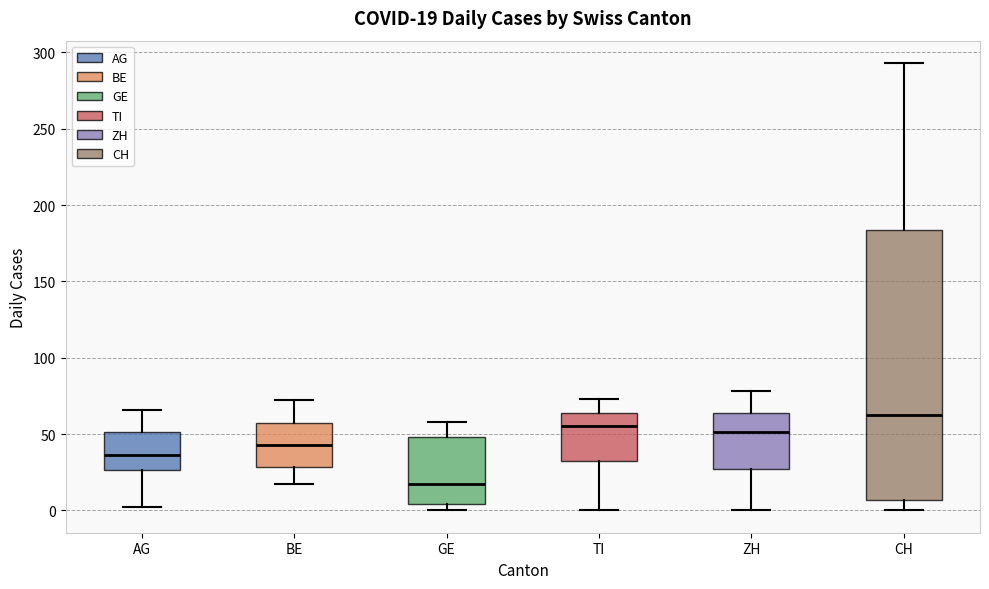

Which box is the tallest, from its lower edge to its upper edge?

CH